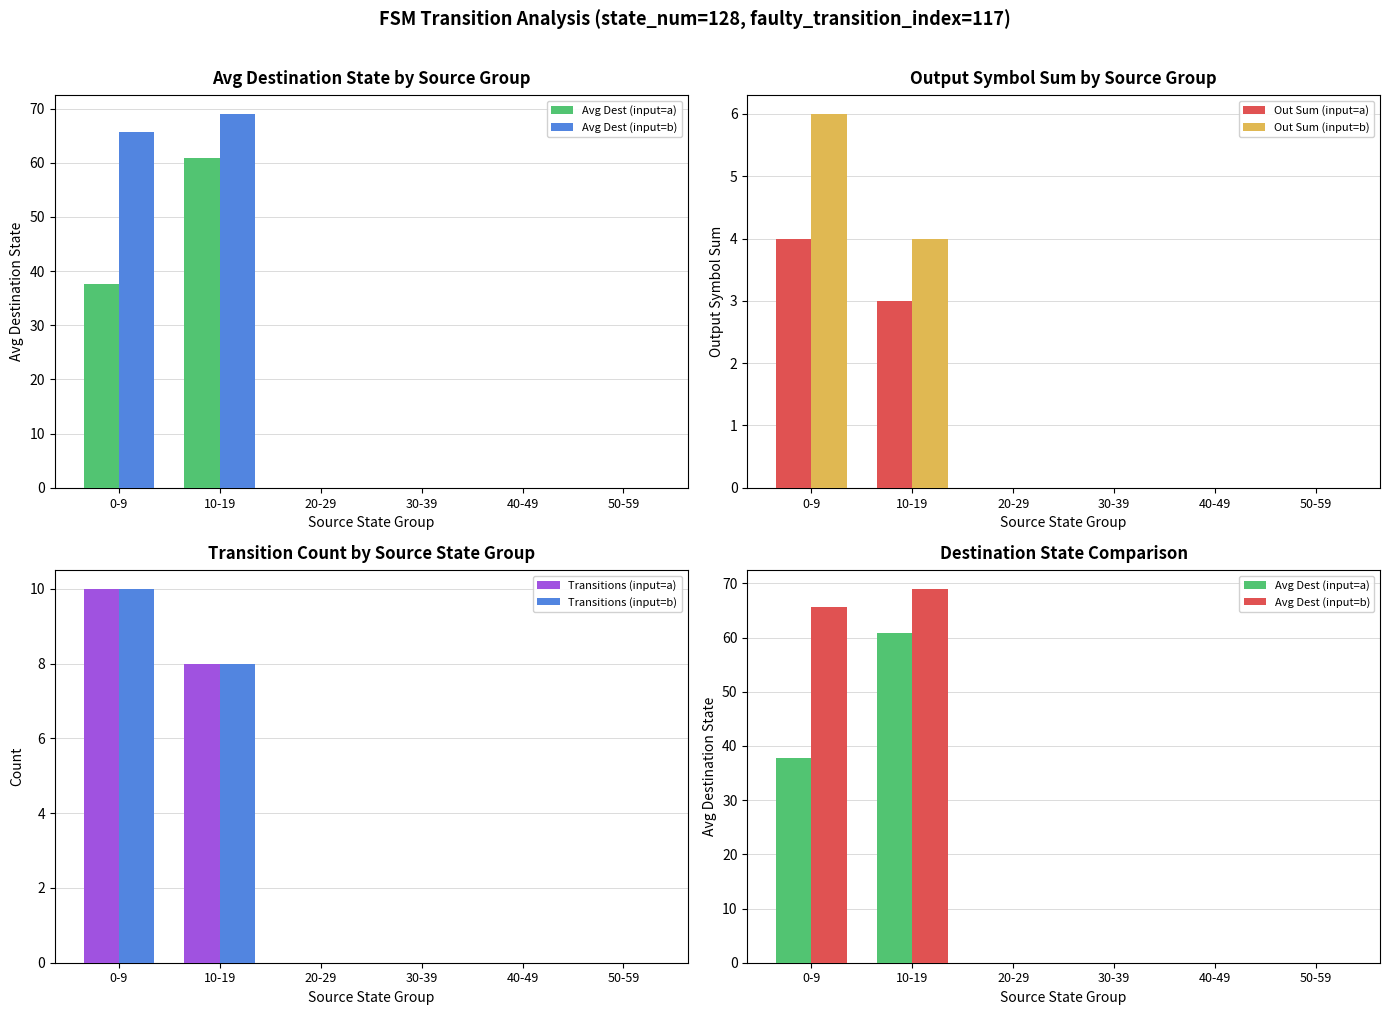

What is the sum of all Out Sum (input=b) values?

10